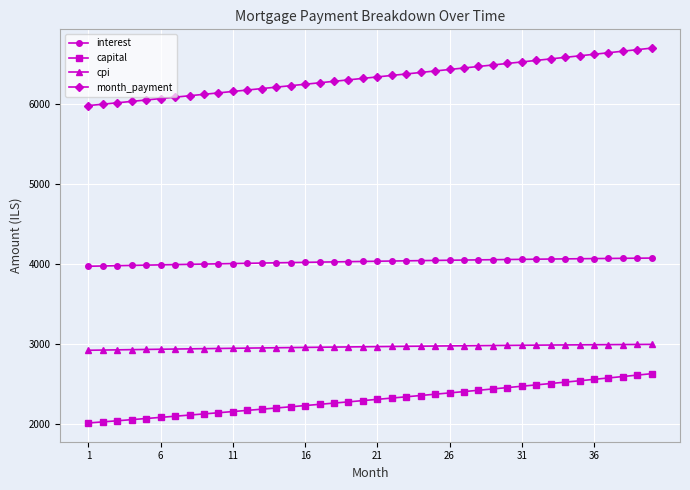

True or false: capital and month_payment cross at least once.

False